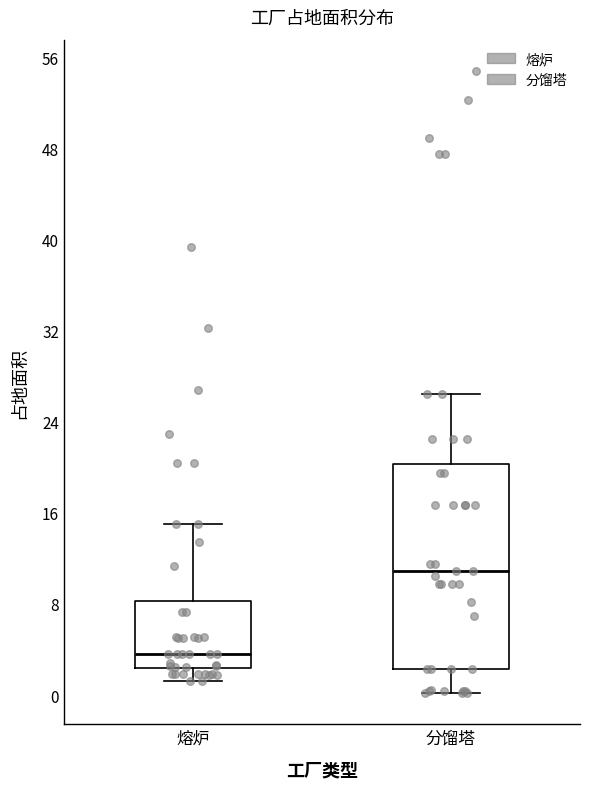

Reading left to right, transcribe this box plot: for each box, give where its median line is, the range the box spans, and where its two whiskers end, as read against the y-axis. The values are not printed on the chart, so give them approximately, as read against the axis.

熔炉: median 4, box 2 to 8, whiskers 1 to 15
分馏塔: median 11, box 2 to 20, whiskers 0 to 26